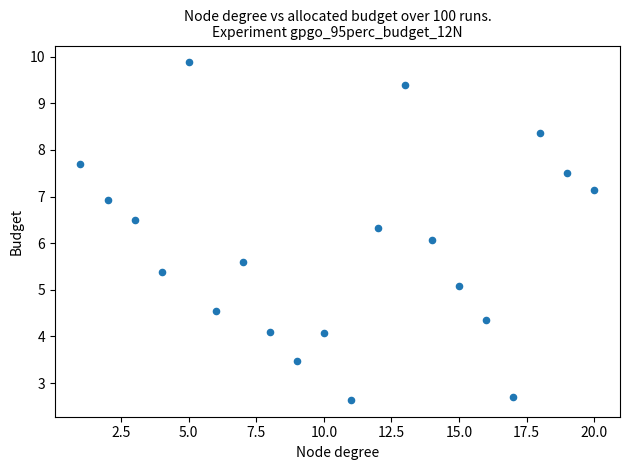

What is the range of Y values (max minus min)?

7.2